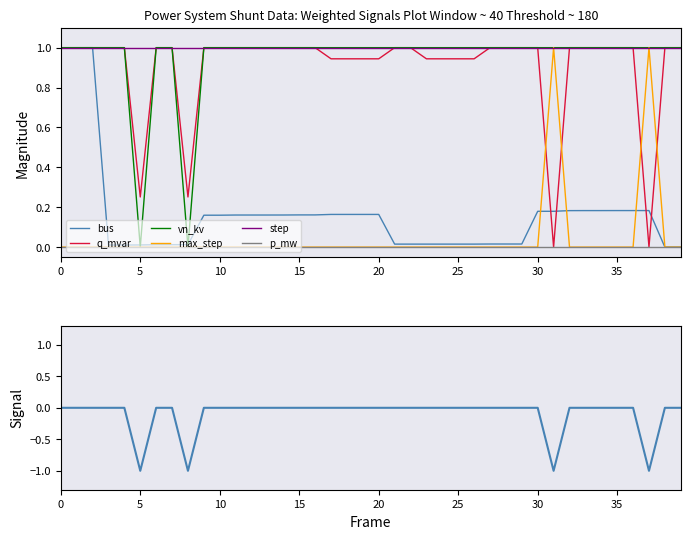

Does the chart have visible grid lines?

No